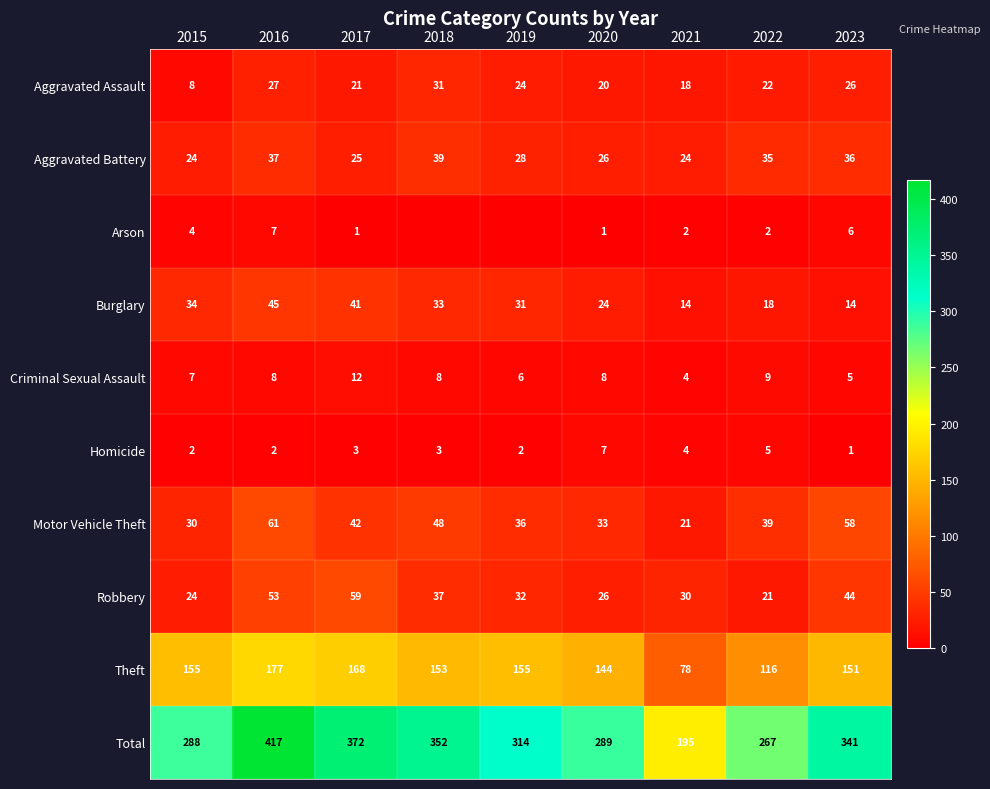

What is the lowest value of the Aggravated Assault series?

8